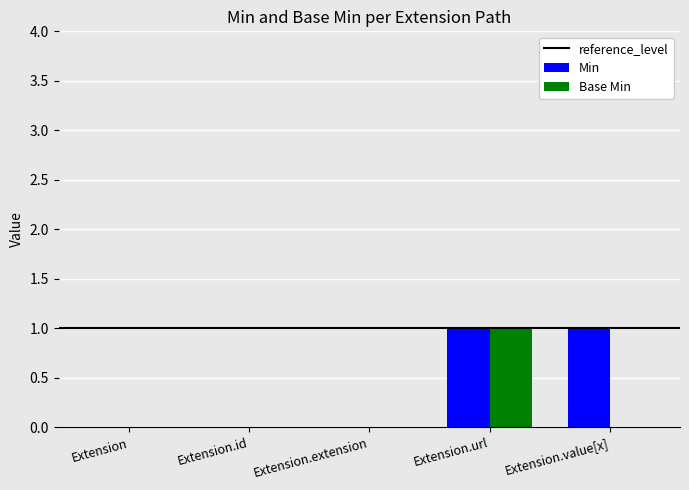

Reading right to left, list all the values displayed in this chart.

Min: 1	1	0	0	0
Base Min: 0	1	0	0	0